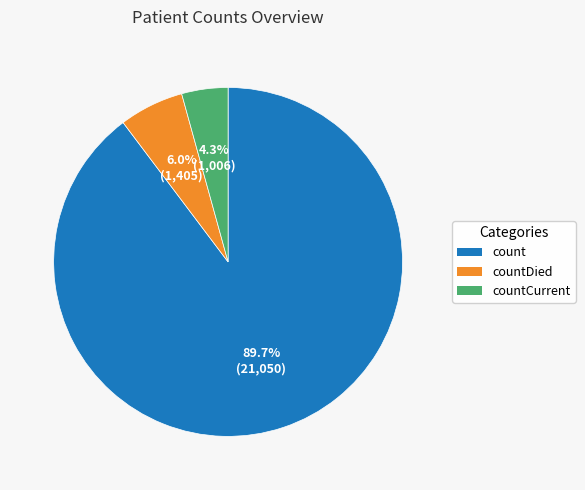

Which category has the biggest portion of the pie?

count